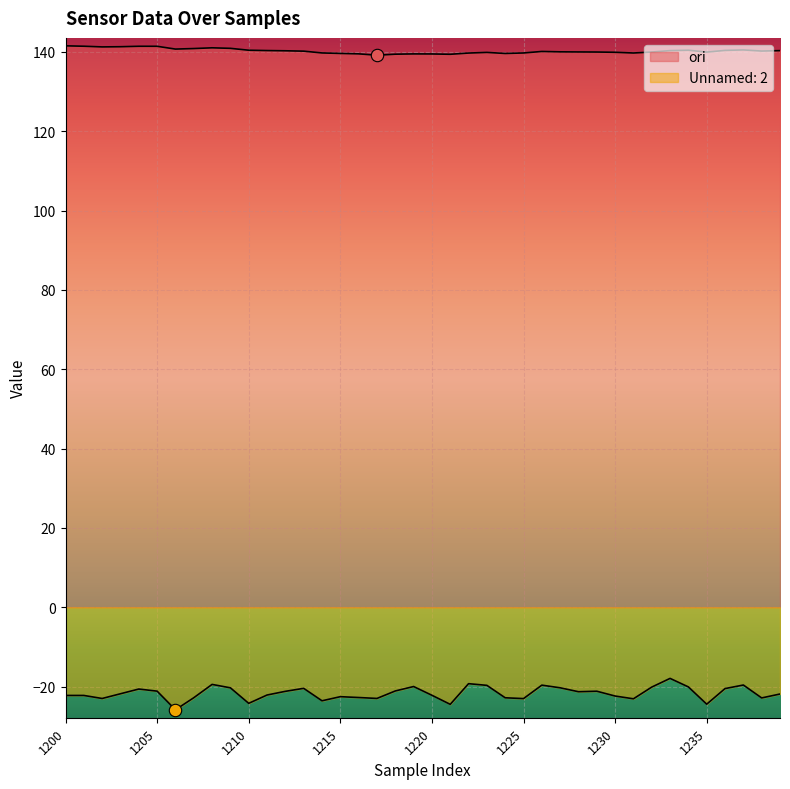

Which series contains the highest Y value?

ori